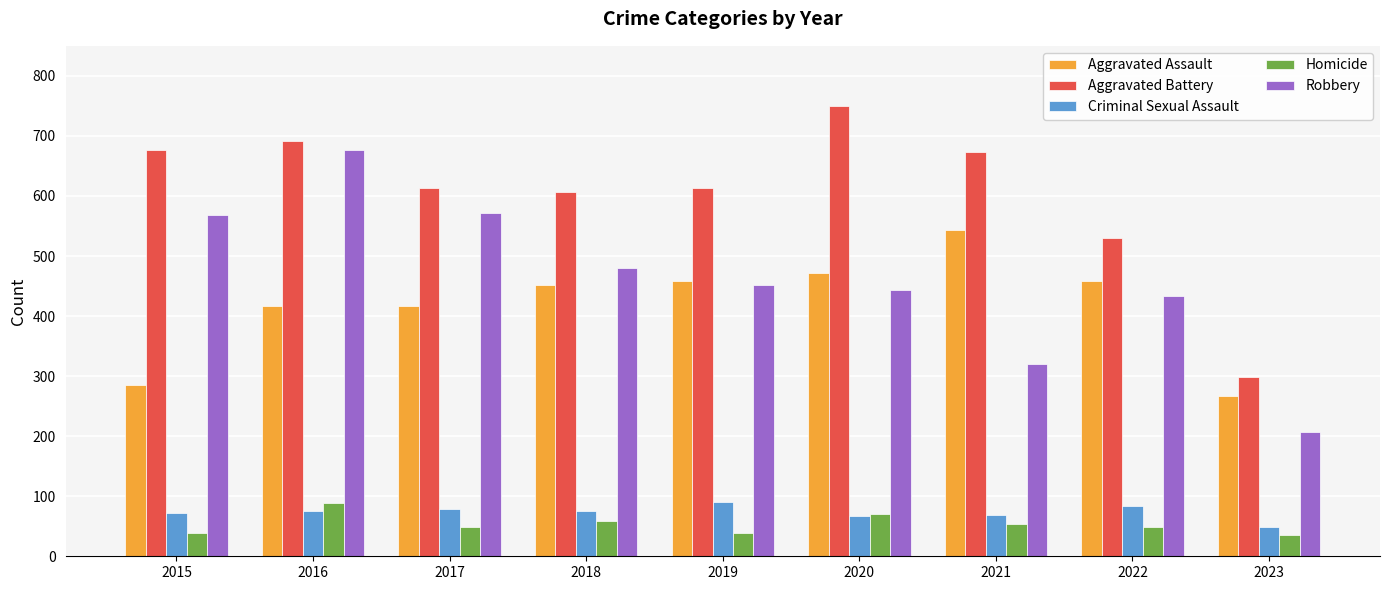

Which category has the highest value across all series?

2020